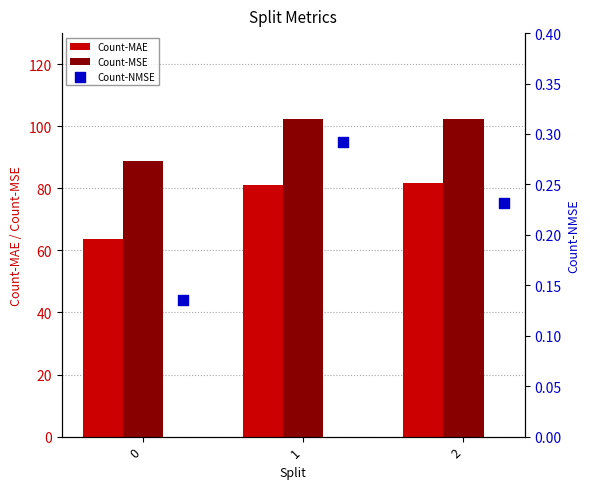

Which series contains the highest Y value?

Count-MSE